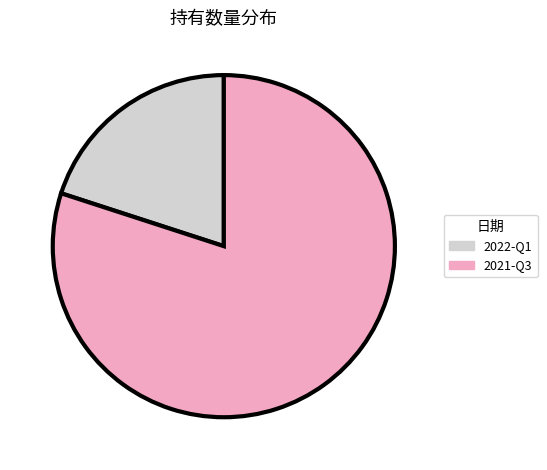

The 2022-Q1 slice represents 20% of the pie. True or false?

True